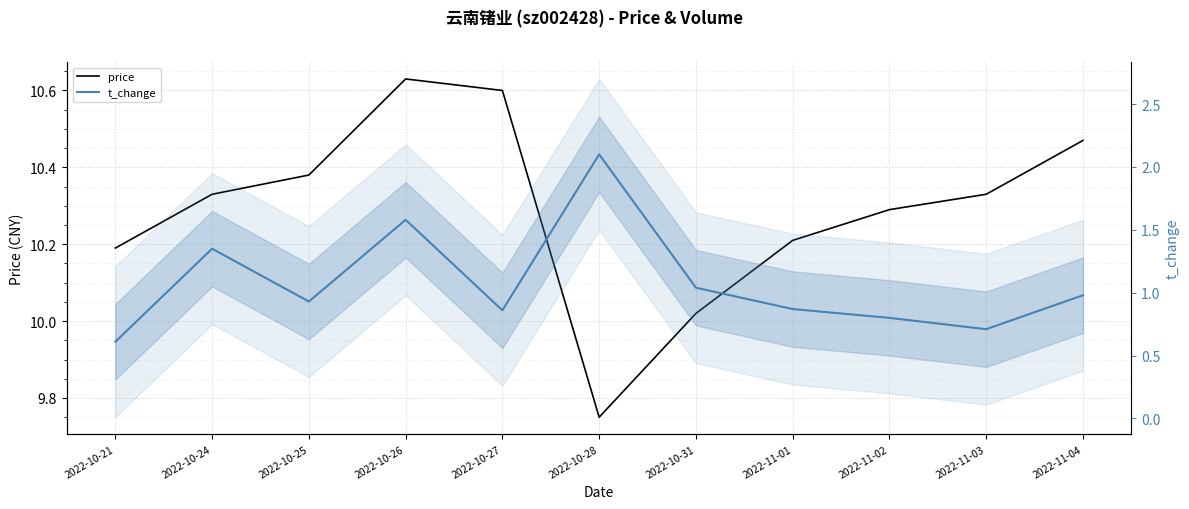

In t_change, how many points are lower than both neighbors (excluding endpoints)?

3